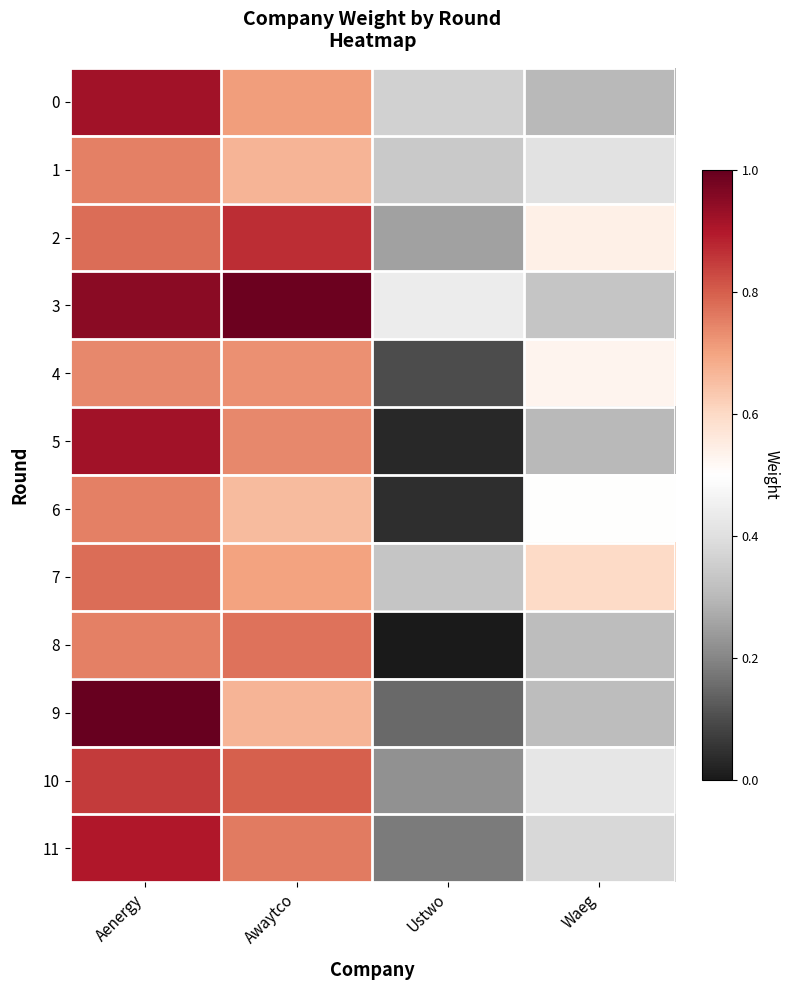

Reading left to right, transcribe all the data shown in this chart.

0: Aenergy=0.9	Awaytco=0.7	Ustwo=0.4	Waeg=0.3
1: Aenergy=0.8	Awaytco=0.7	Ustwo=0.3	Waeg=0.4
2: Aenergy=0.8	Awaytco=0.9	Ustwo=0.2	Waeg=0.5
3: Aenergy=0.9	Awaytco=1.0	Ustwo=0.4	Waeg=0.3
4: Aenergy=0.7	Awaytco=0.7	Ustwo=0.1	Waeg=0.5
5: Aenergy=0.9	Awaytco=0.7	Ustwo=0.0	Waeg=0.3
6: Aenergy=0.8	Awaytco=0.7	Ustwo=0.0	Waeg=0.5
7: Aenergy=0.8	Awaytco=0.7	Ustwo=0.3	Waeg=0.6
8: Aenergy=0.8	Awaytco=0.8	Ustwo=0.0	Waeg=0.3
9: Aenergy=1.0	Awaytco=0.7	Ustwo=0.1	Waeg=0.3
10: Aenergy=0.8	Awaytco=0.8	Ustwo=0.2	Waeg=0.4
11: Aenergy=0.9	Awaytco=0.8	Ustwo=0.2	Waeg=0.4